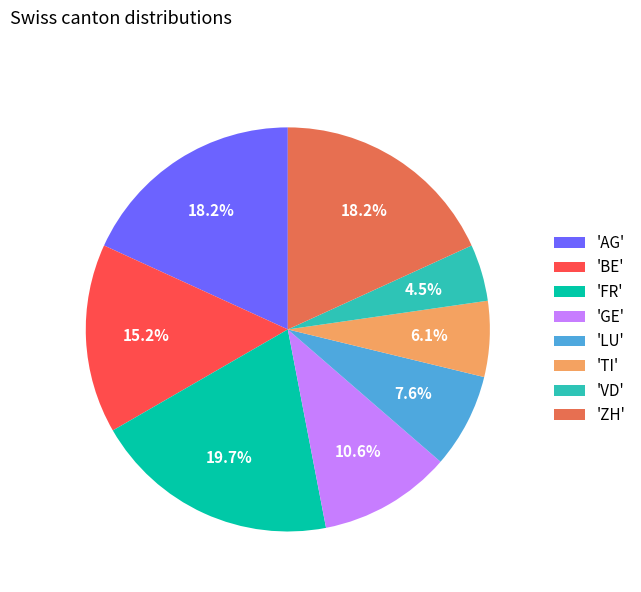

To the nearest percent, what is the average slice percentage?

12%